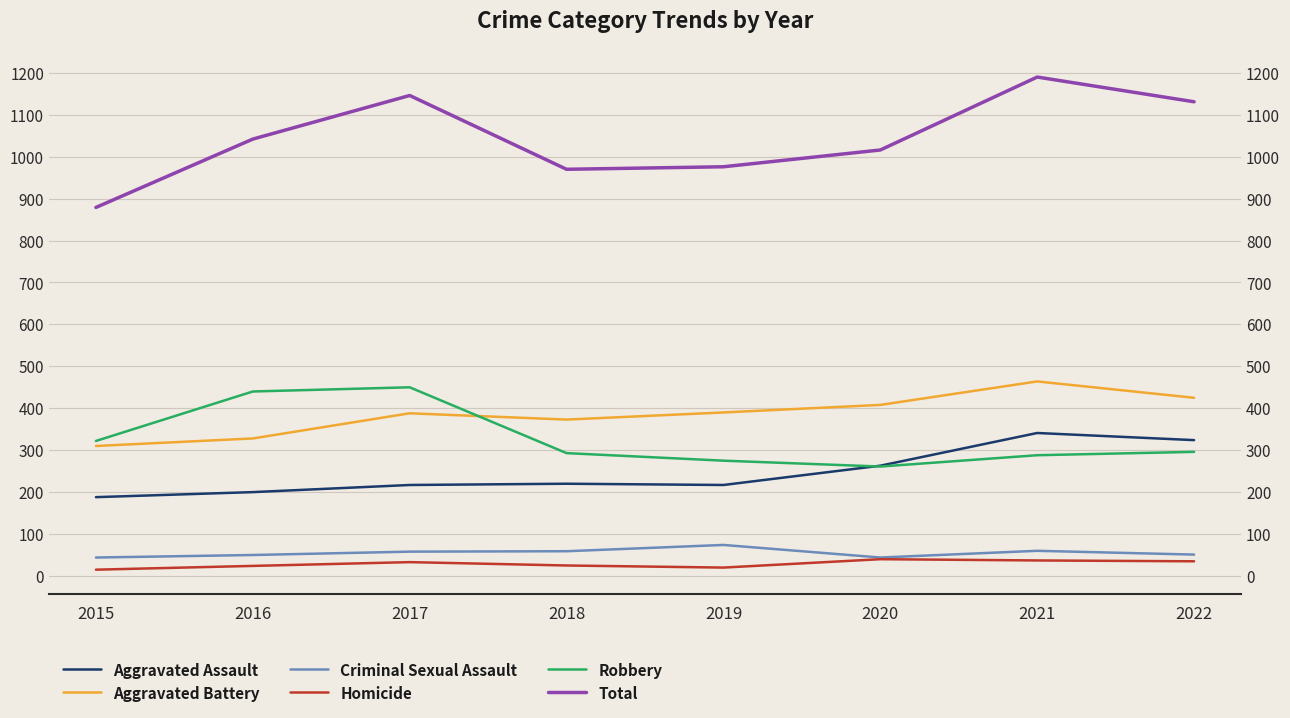

At which category is the sum across all series the highest?

2021